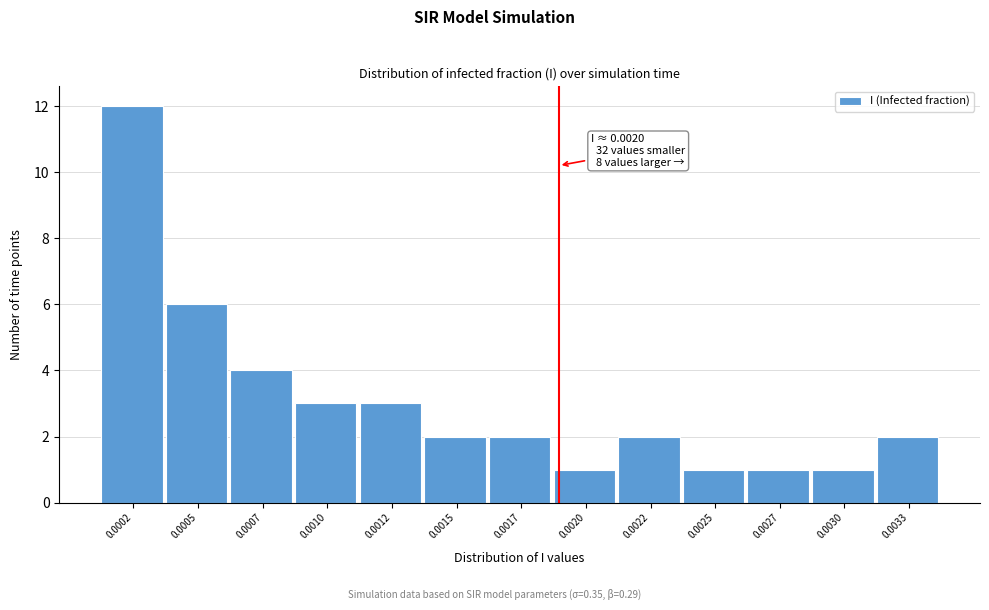

Reading left to right, extract all data points from this chart.

0.0002=12	0.0005=6	0.0007=4	0.0010=3	0.0012=3	0.0015=2	0.0017=2	0.0020=1	0.0022=2	0.0025=1	0.0027=1	0.0030=1	0.0033=2